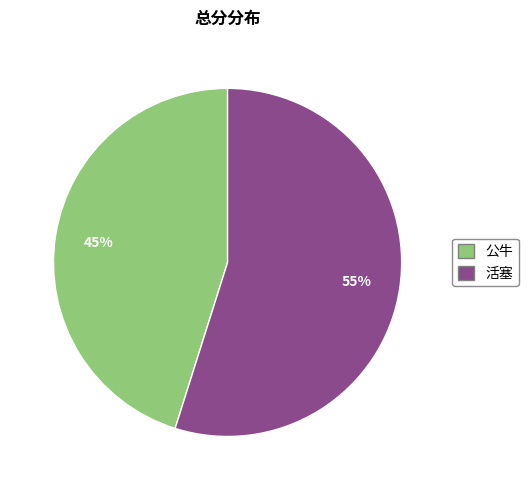

Is it true that 公牛 is 45% of the pie?

True